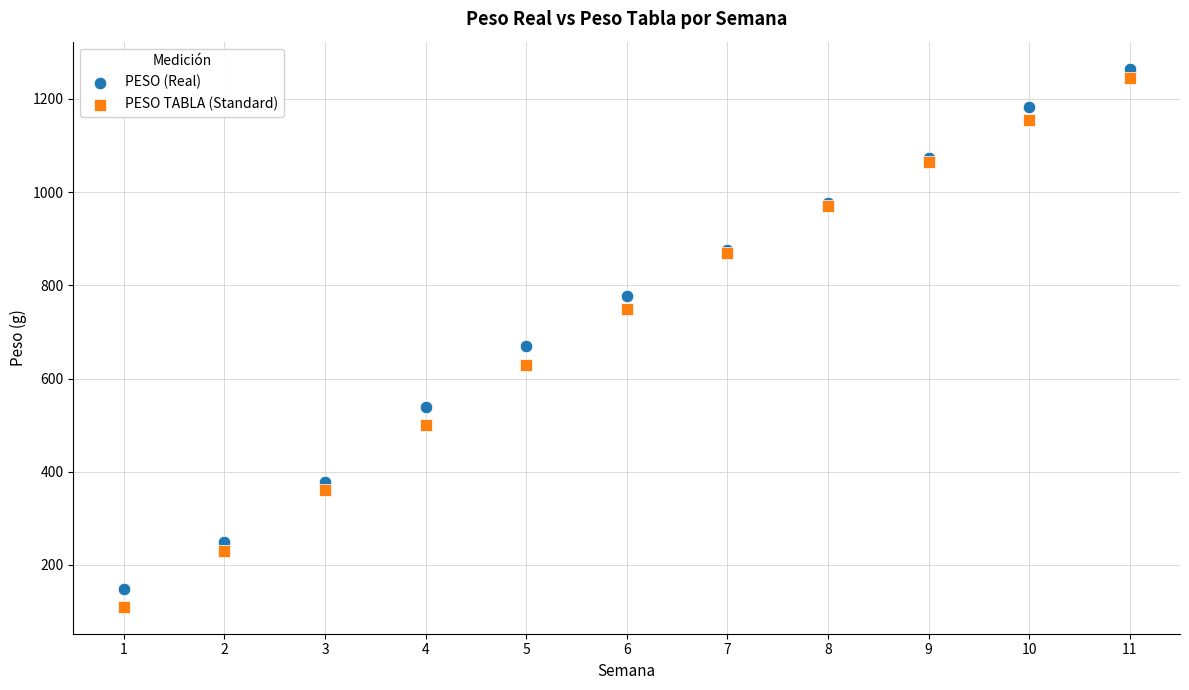

Across all series, what Y value is closest to 687?

670.0